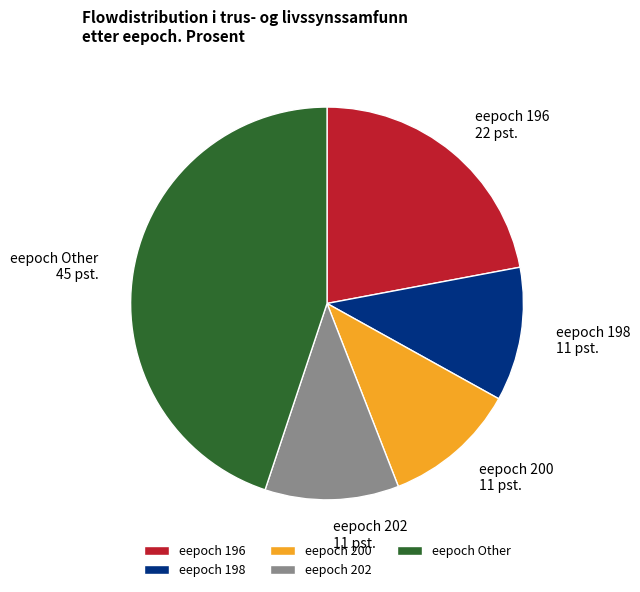

Which has a higher value, eepoch 196 or eepoch 200?

eepoch 196